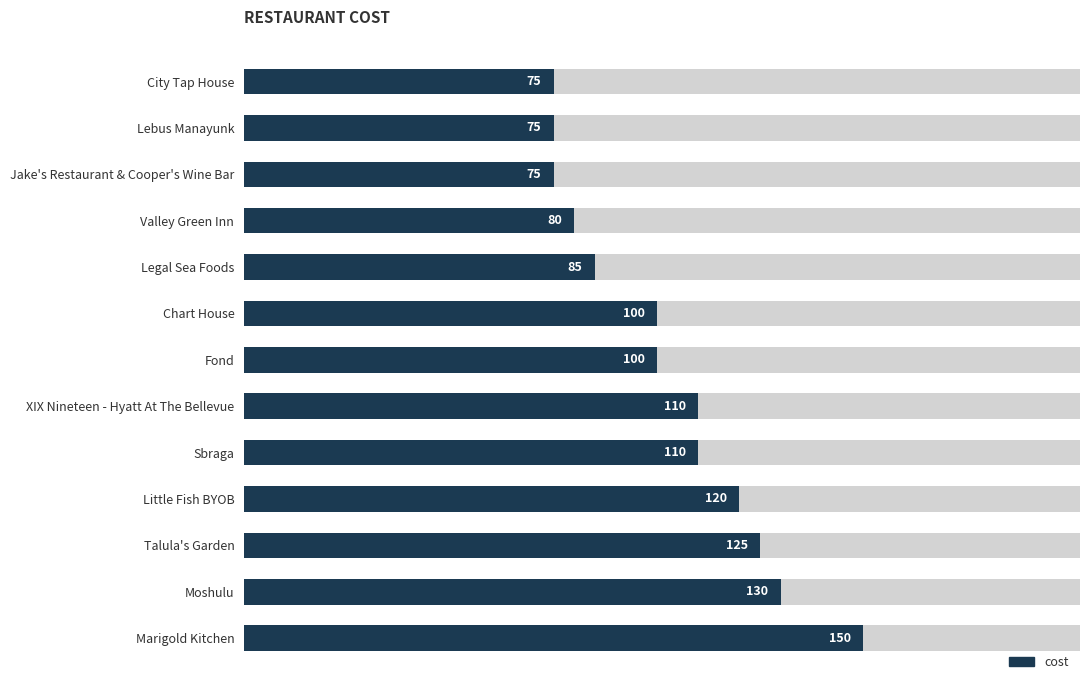

What is the smallest value displayed?

75